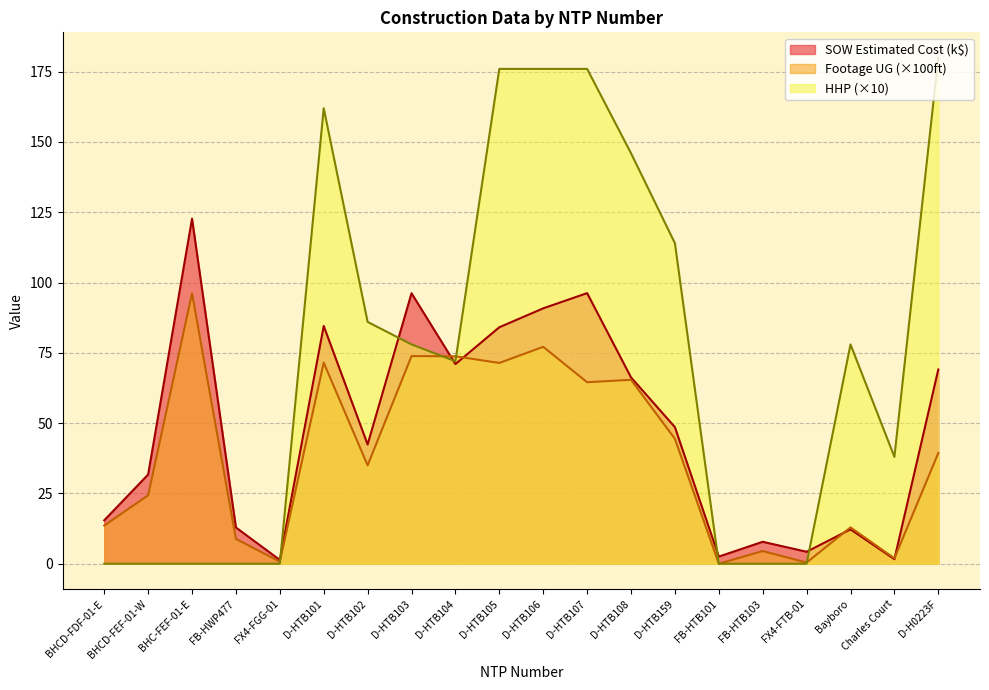

List the series in order of their peak value, highest first.

HHP (×10), SOW Estimated Cost (k$), Footage UG (×100ft)